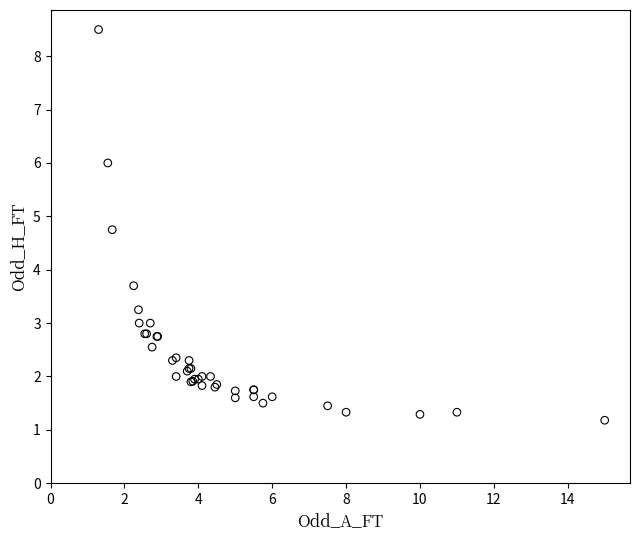

What Y value in the scatter plot is closest to 4?

3.7